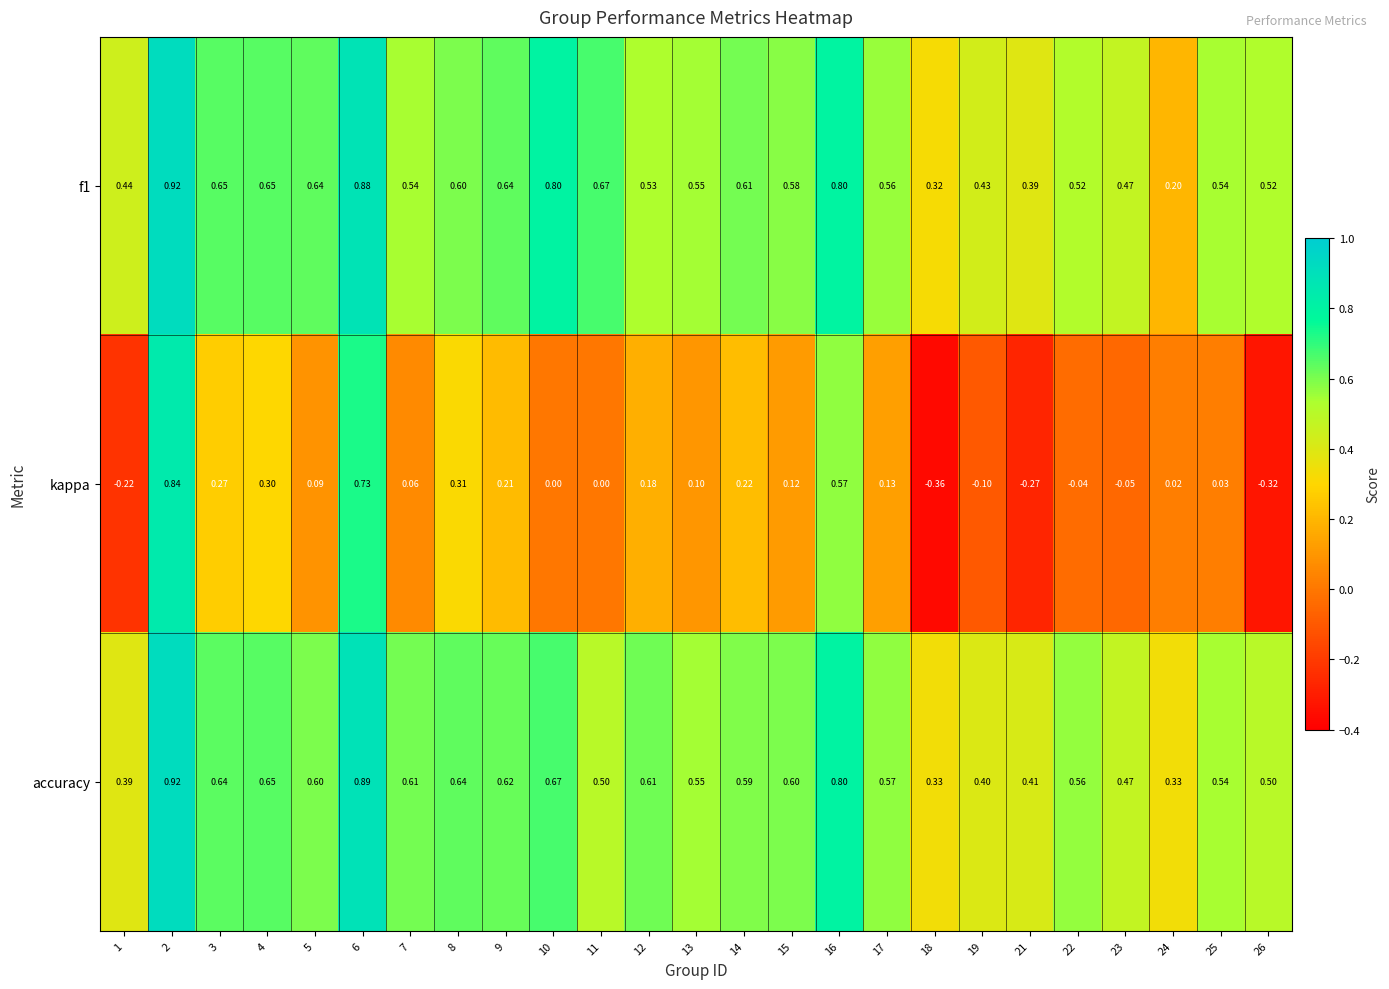

Which label corresponds to the smallest value in the chart?

18